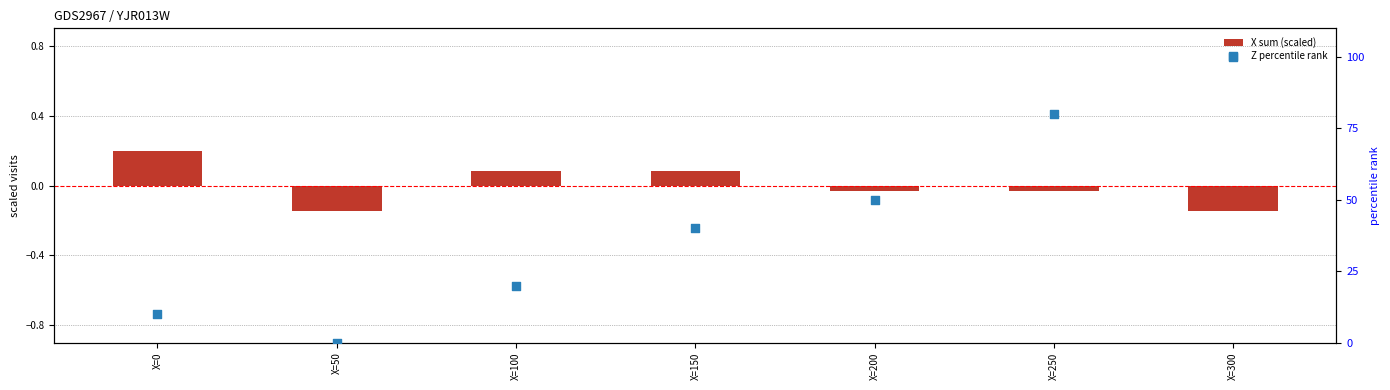

At how many categories does at least one series exceed 80?

1